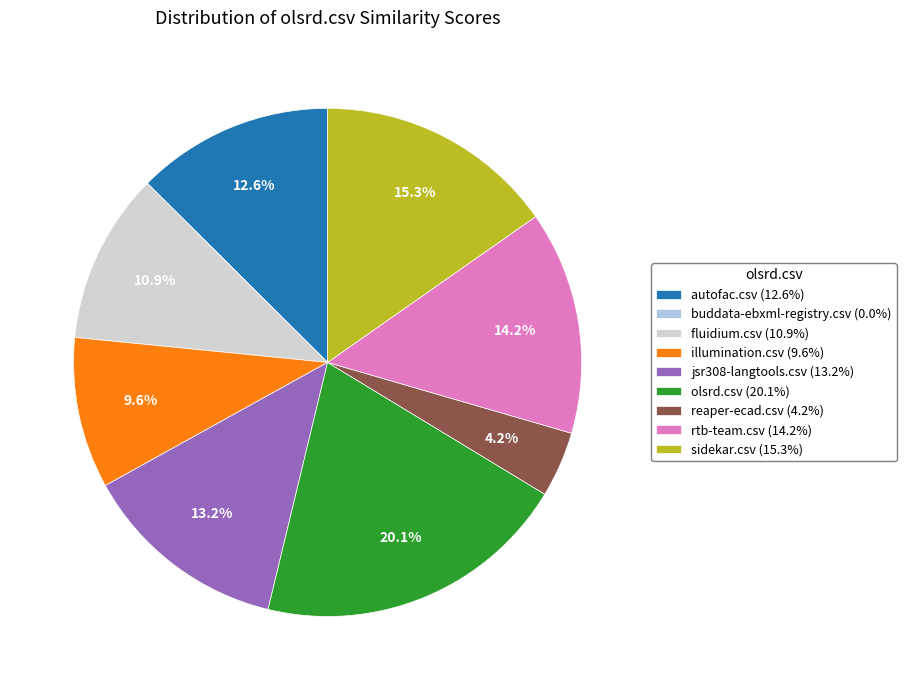

Between reaper-ecad.csv (4.2%) and sidekar.csv (15.3%), which is larger?

sidekar.csv (15.3%)